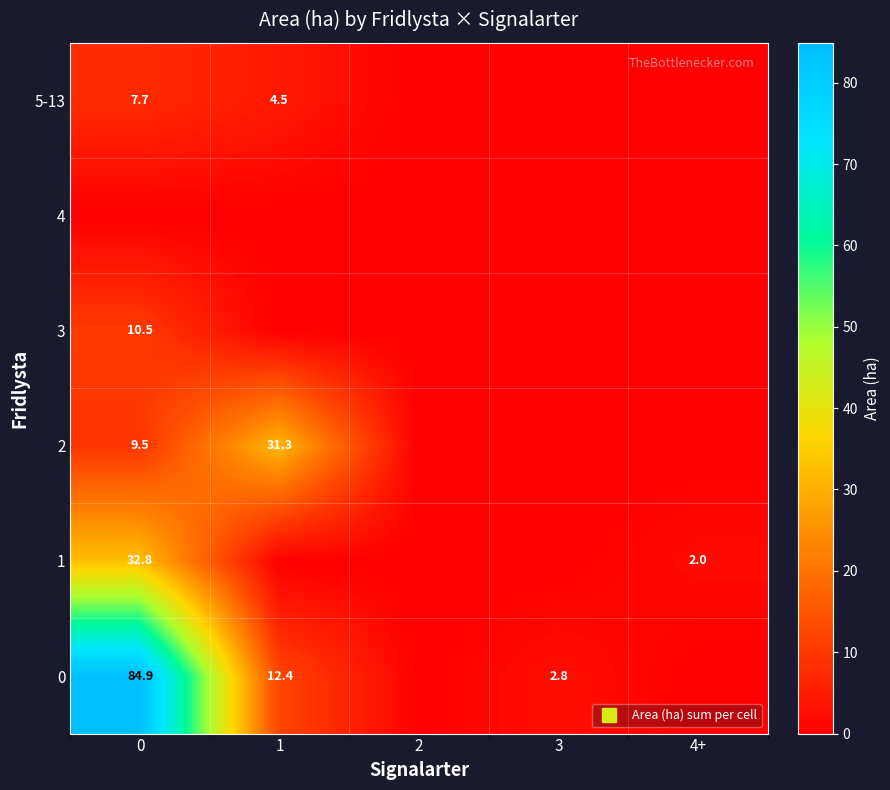

What is the total value across all series at 3?

2.8